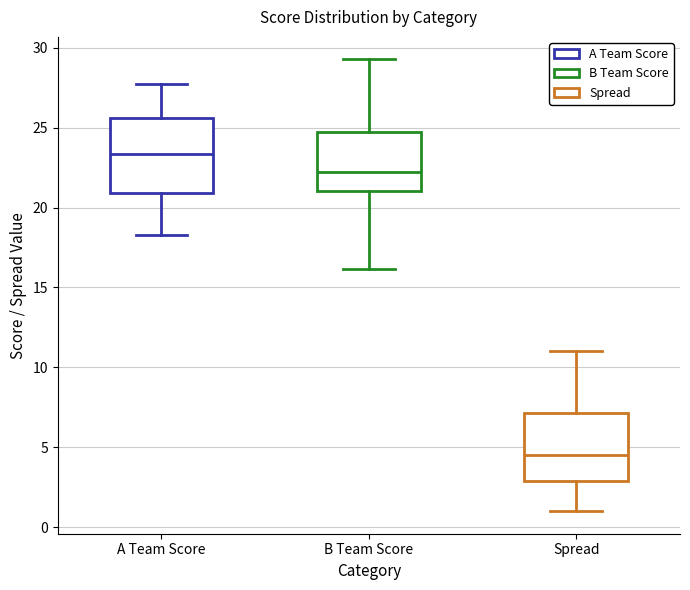

Where does the upper whisker of the box for A Team Score end on the y-axis? The values are not printed on the chart, so give them approximately, as read against the axis.

28.0